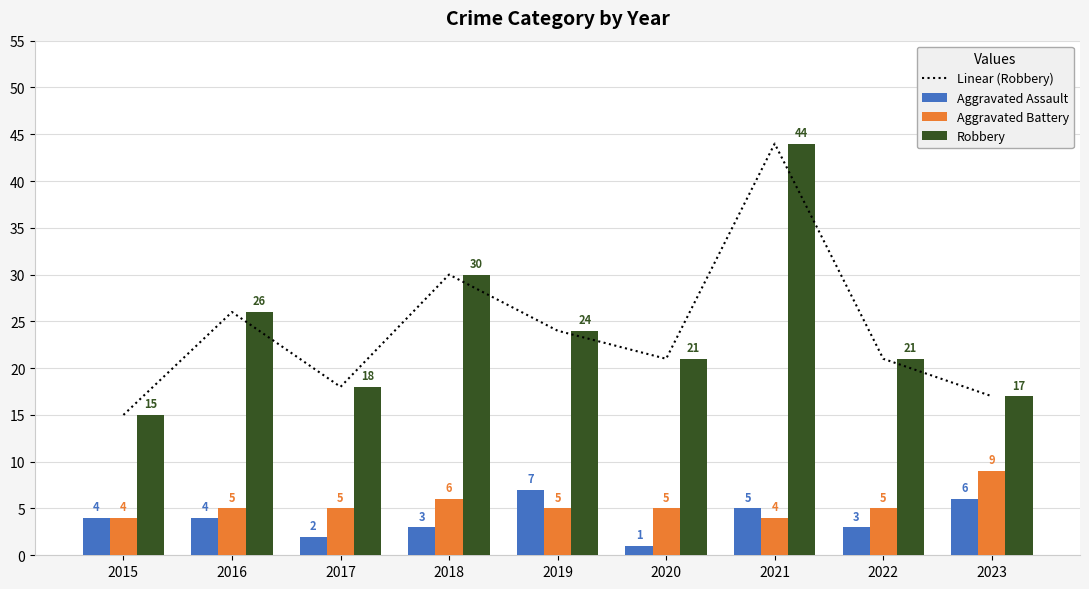

Where does the Aggravated Assault series first go above 4?

2019